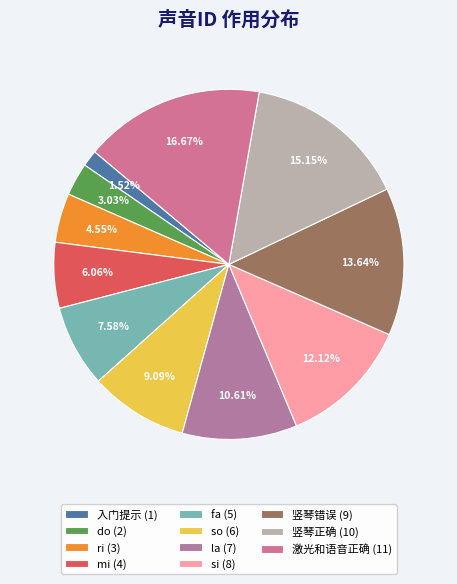

What portion of the pie excludes si?

87.9%